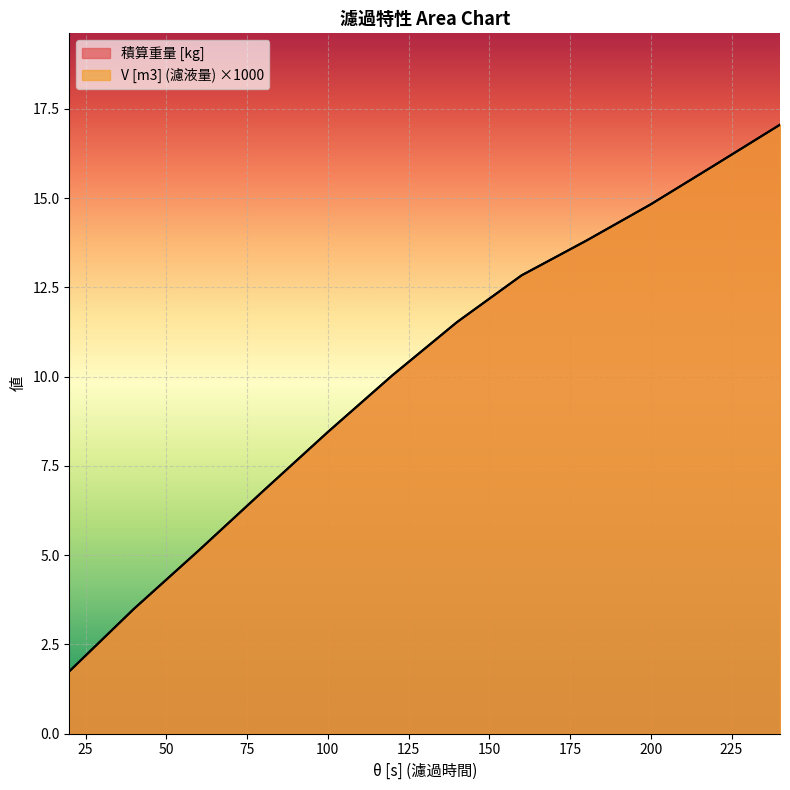

What is the value of the V [m3] (濾液量) point at the 6th from the left?

10.0